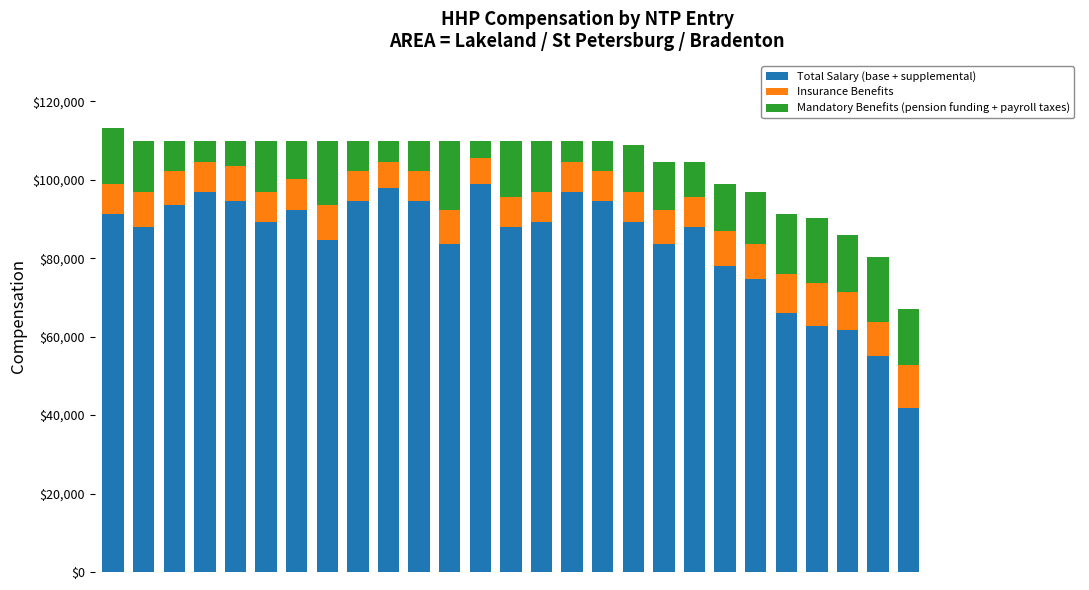

What is the maximum value for Total Salary (base + supplemental)?

99000